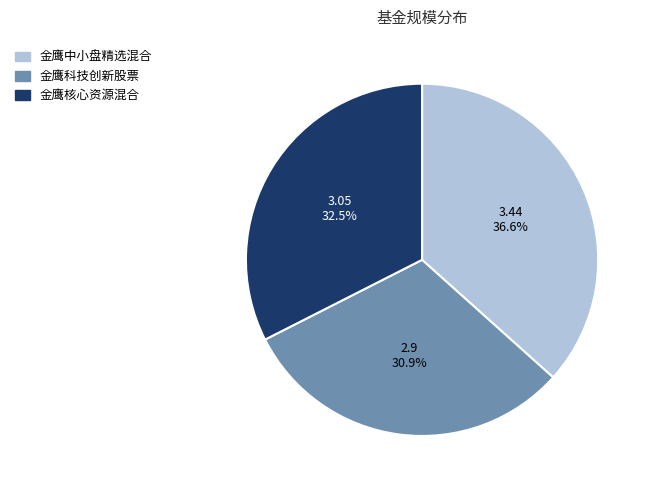

Count the number of slices in the pie.

3